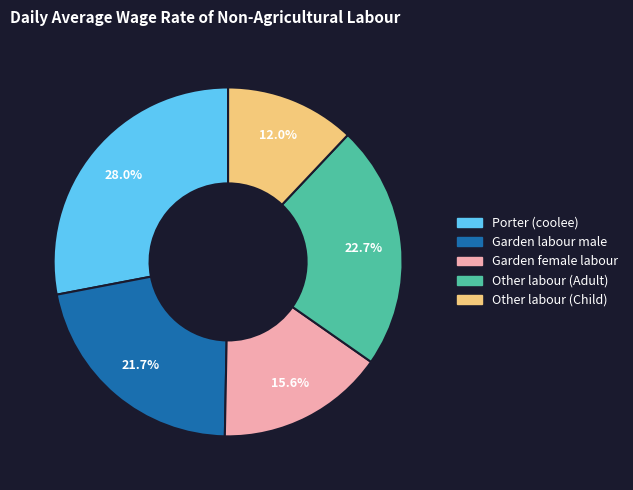

Rank the categories by value from lowest to highest.

Other labour (Child), Garden female labour, Garden labour male, Other labour (Adult), Porter (coolee)